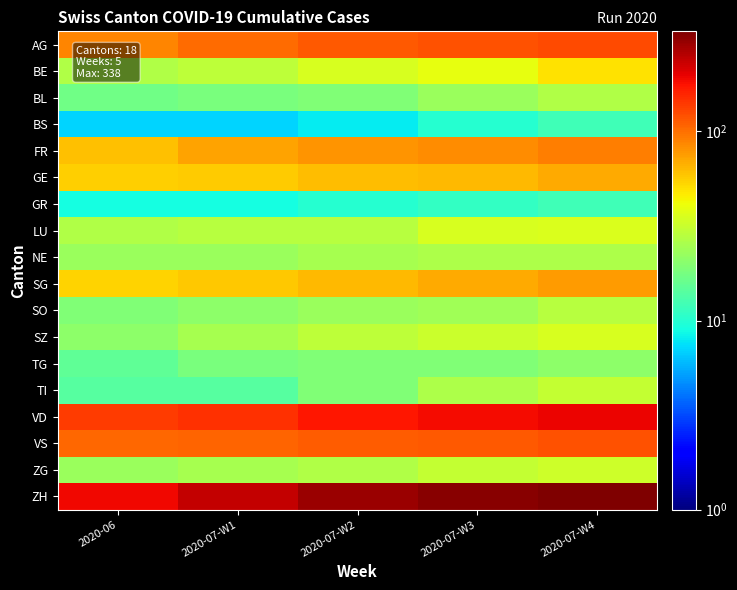

At which category is the sum across all series the highest?

2020-07-W4